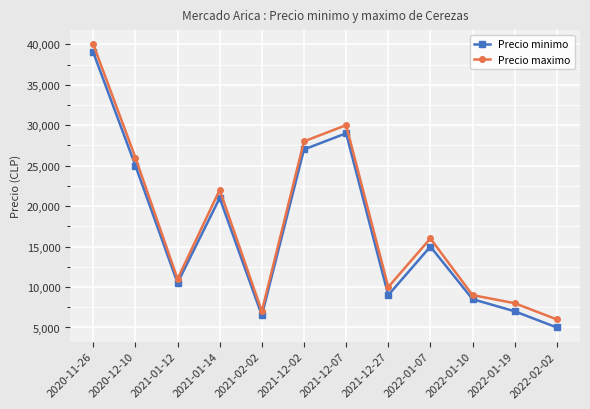

What is the smallest value displayed?

5000